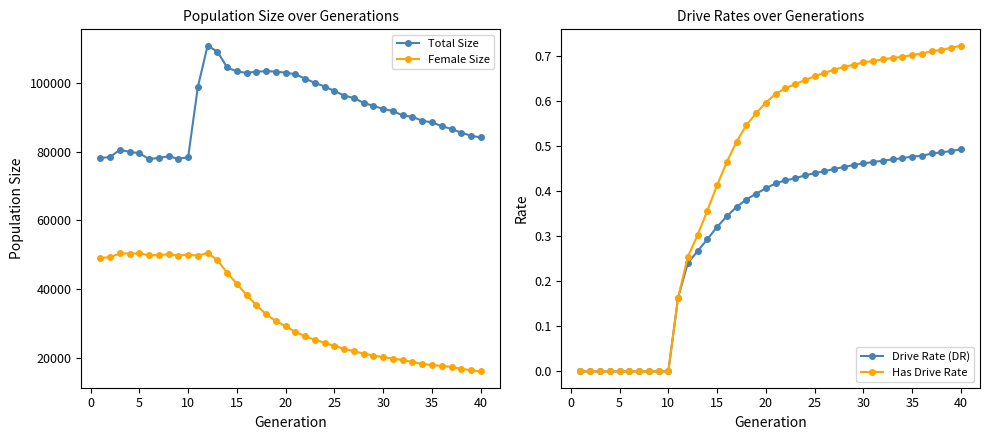

How many lines are shown in the chart?

4